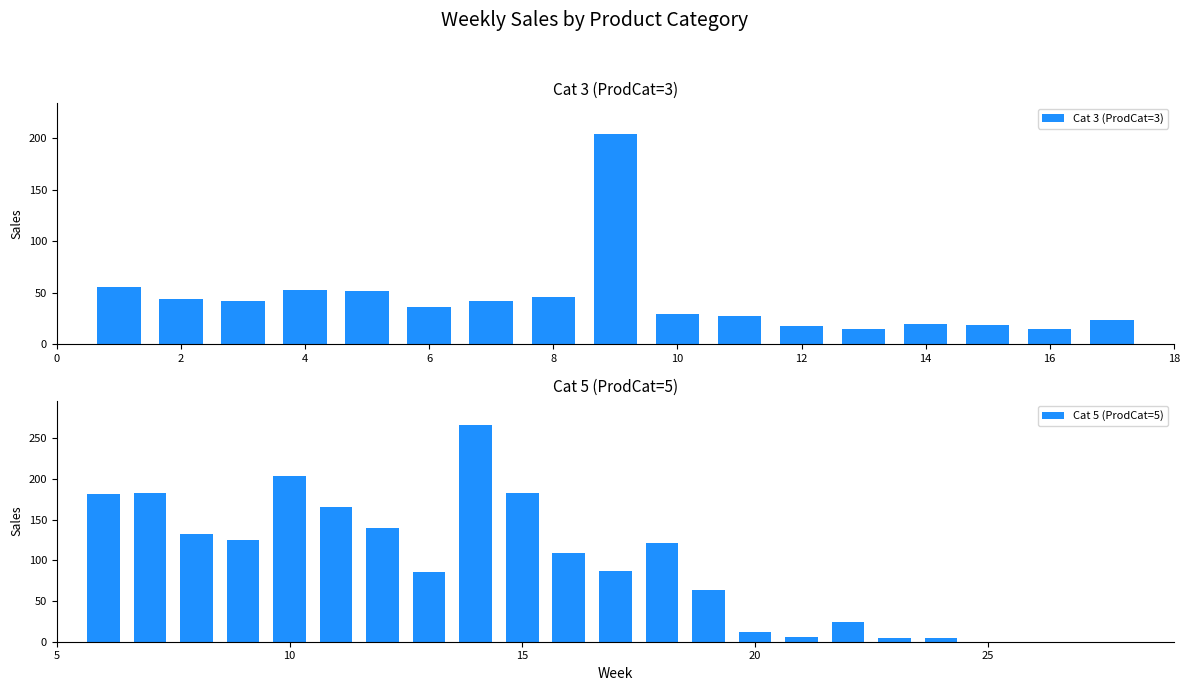

What is the average value of the Cat 3 (ProdCat=3) series?

44